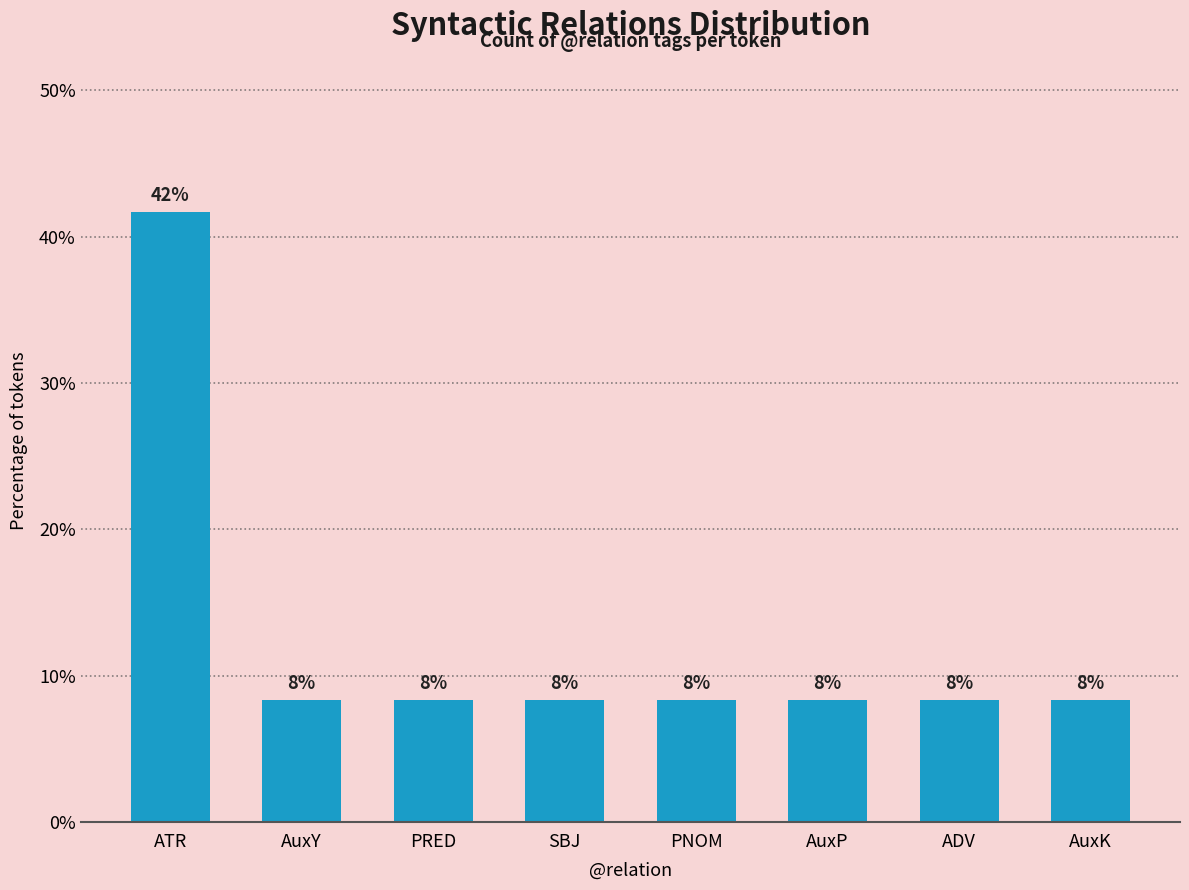

Reading right to left, list all the values displayed in this chart.

AuxK=8.3	ADV=8.3	AuxP=8.3	PNOM=8.3	SBJ=8.3	PRED=8.3	AuxY=8.3	ATR=41.7